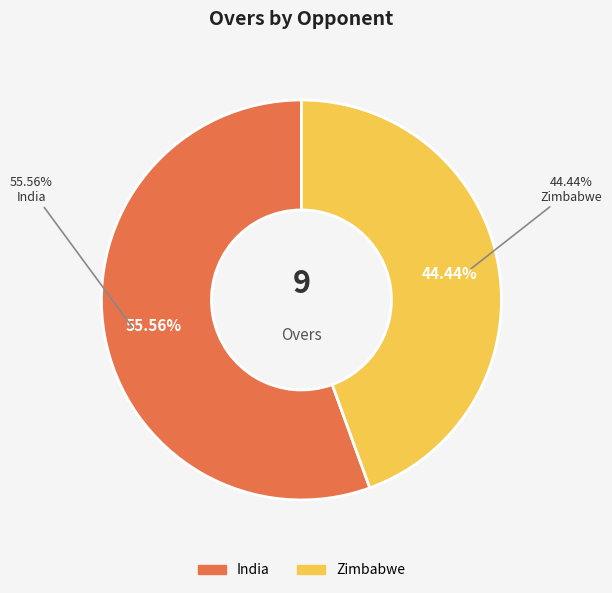

What is the change in value from India to Zimbabwe?

-1